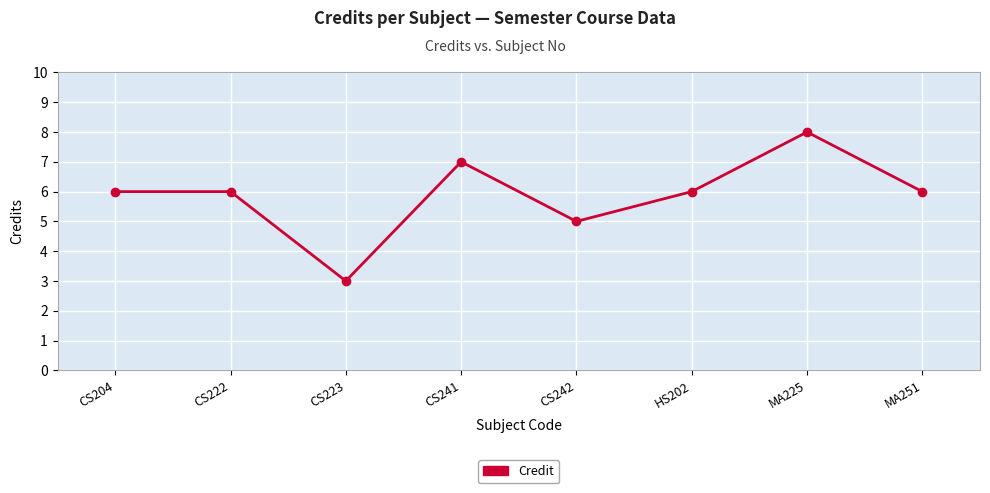

The value at CS223 is 3. True or false?

True